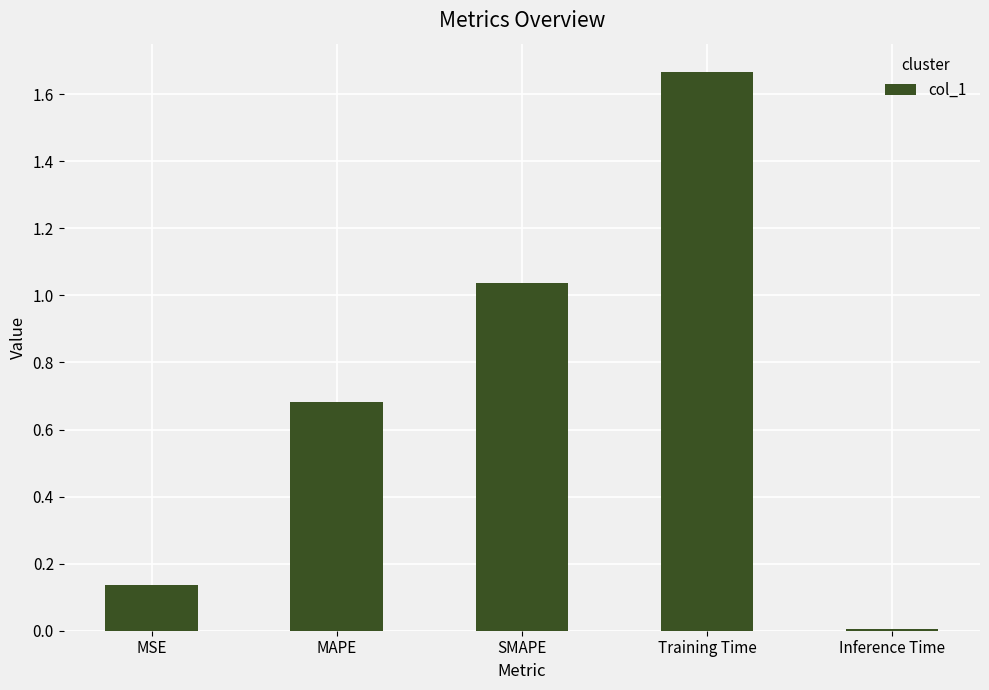

At which category does the chart reach its peak across all series?

Training Time